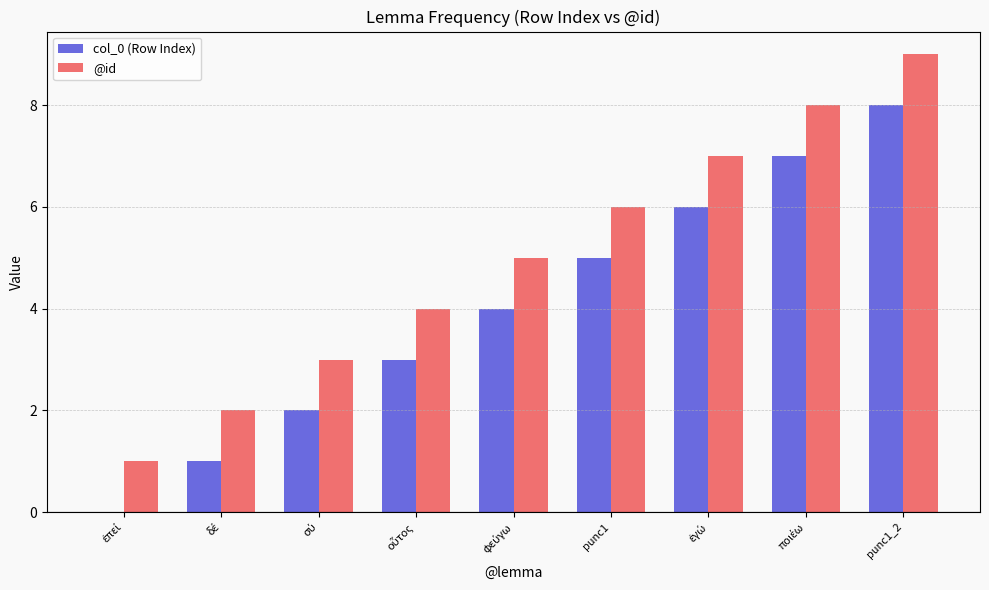

How many series are shown in this chart?

2